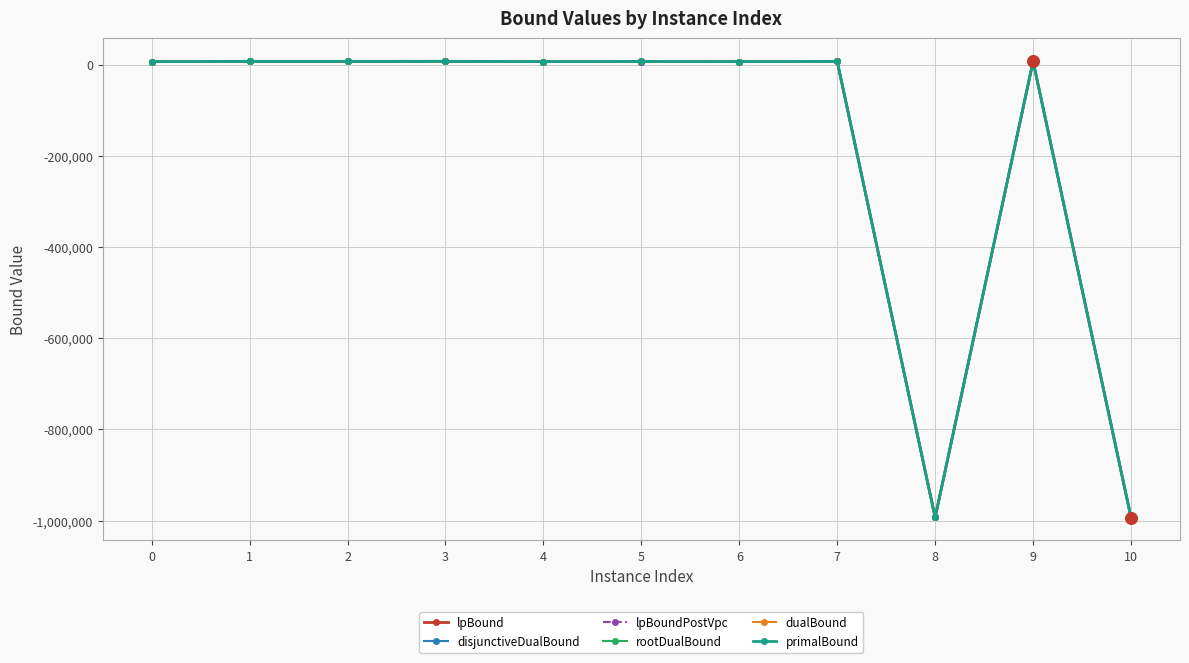

What is the minimum value shown in the chart?

-993318.1